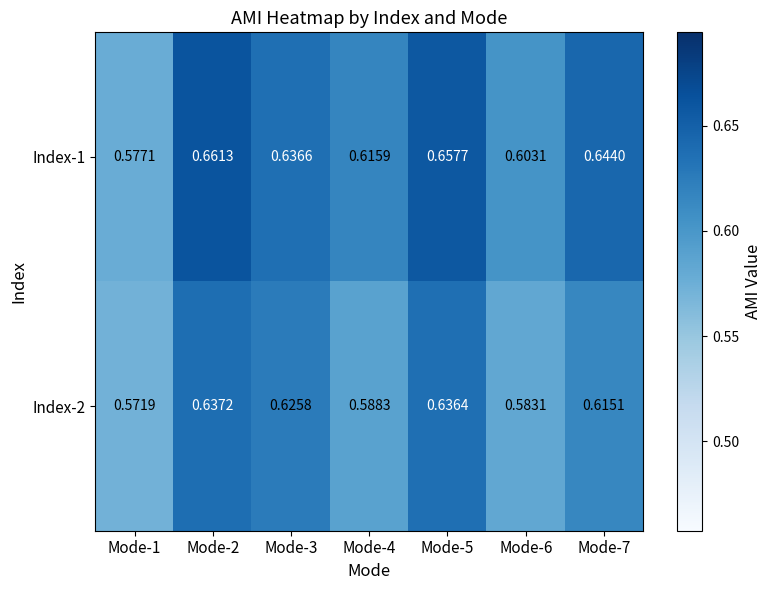

Is the value of Index-2 at Mode-1 greater than the value of Index-1 at Mode-3?

No